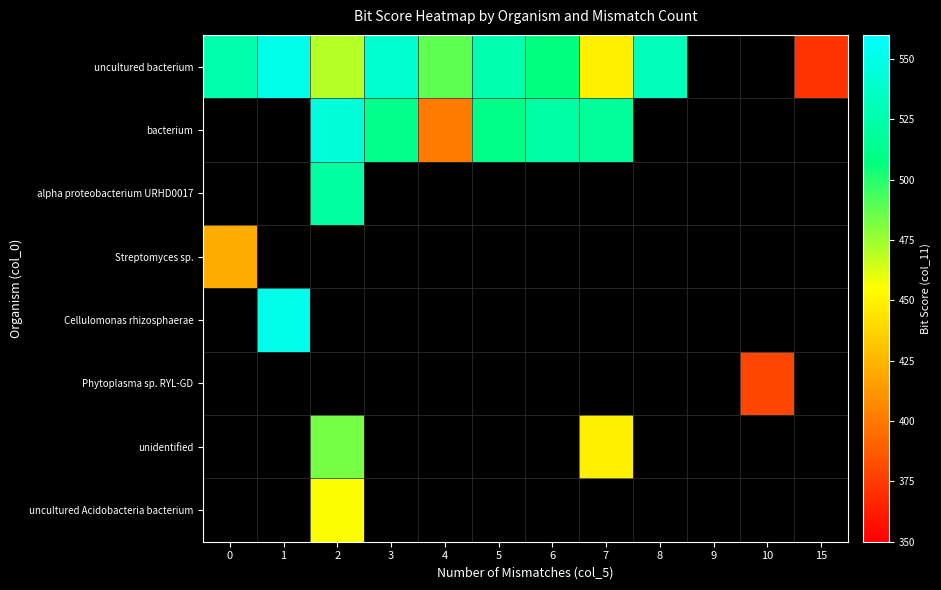

What is the lowest value of the uncultured bacterium series?

372.0